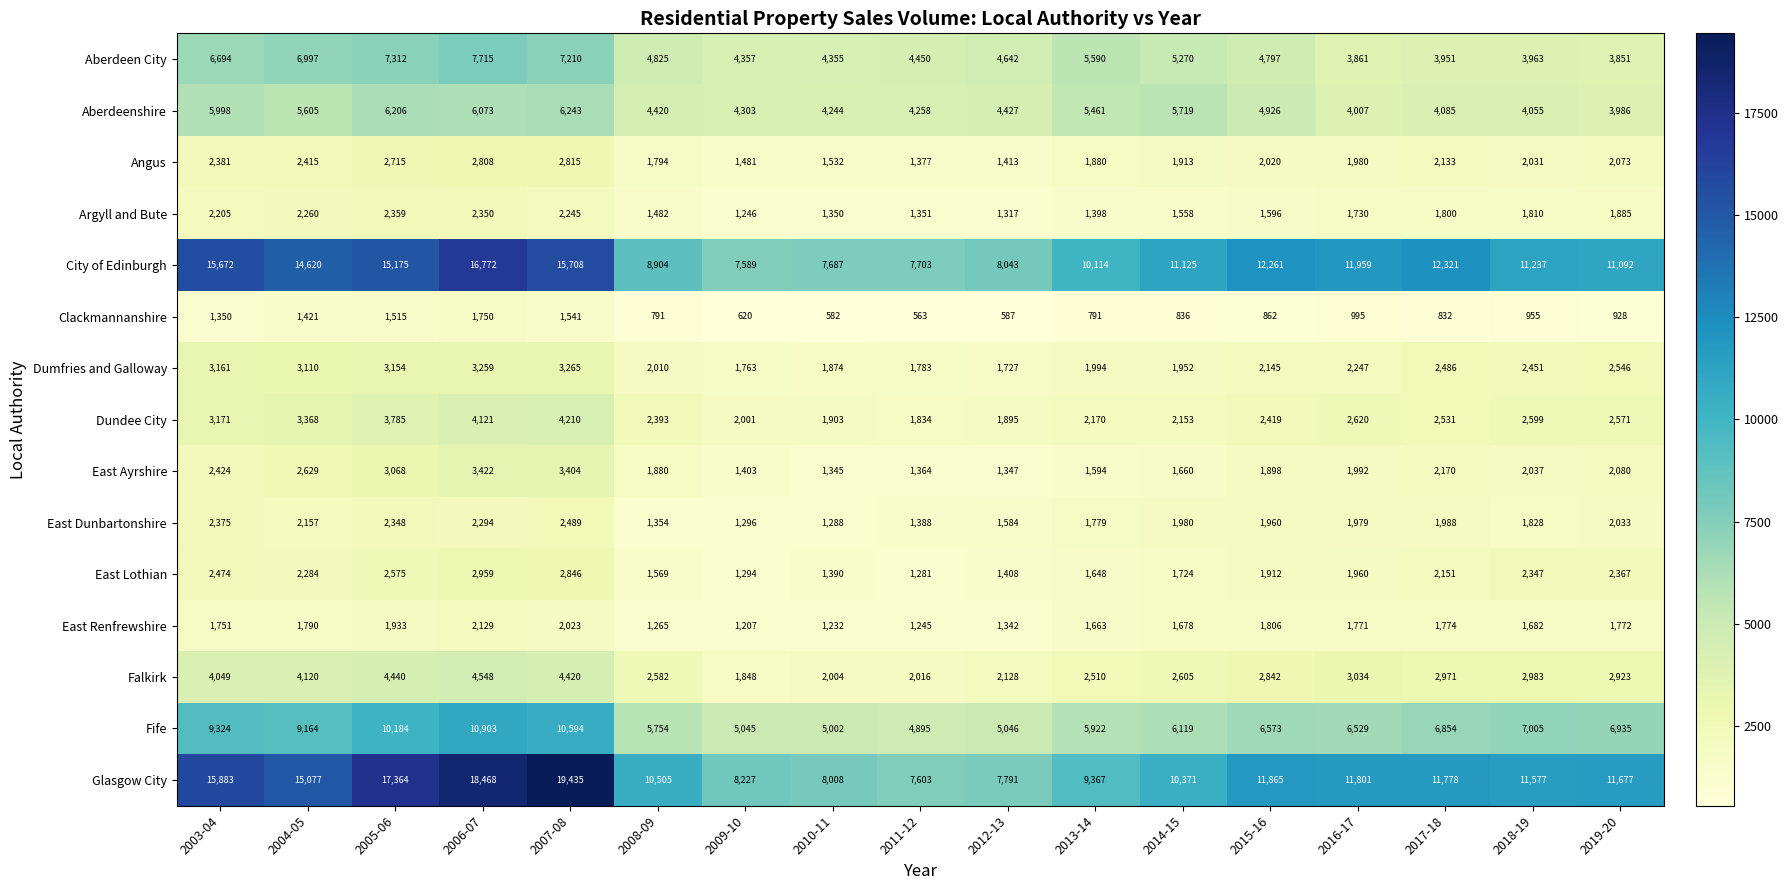

What is the maximum value shown in the chart?

19435